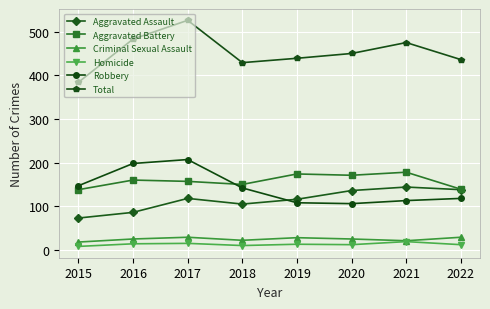

At which category does the chart reach its peak across all series?

2017